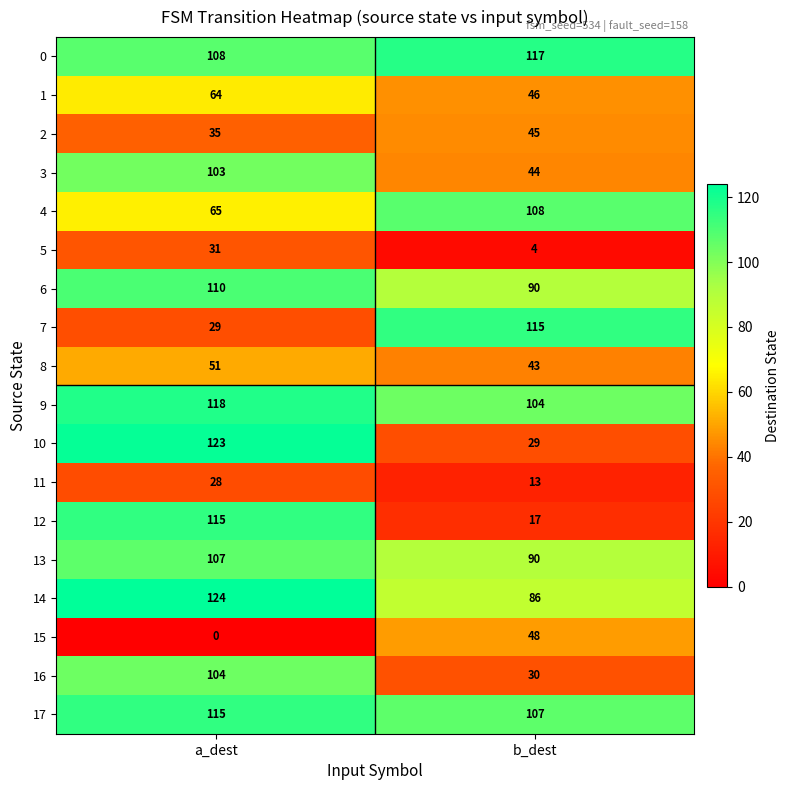

The 3 series shows 150 at a_dest. True or false?

False